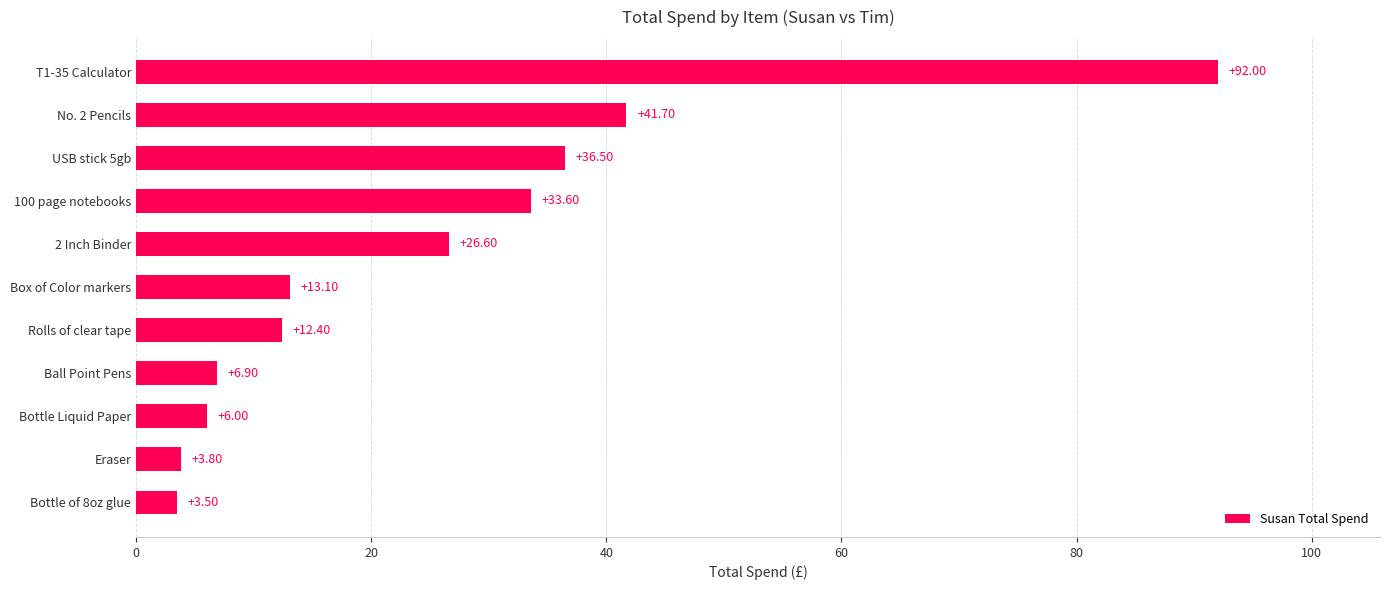

List the labels in order of value, largest first.

T1-35 Calculator, No. 2 Pencils, USB stick 5gb, 100 page notebooks, 2 Inch Binder, Box of Color markers, Rolls of clear tape, Ball Point Pens, Bottle Liquid Paper, Eraser, Bottle of 8oz glue